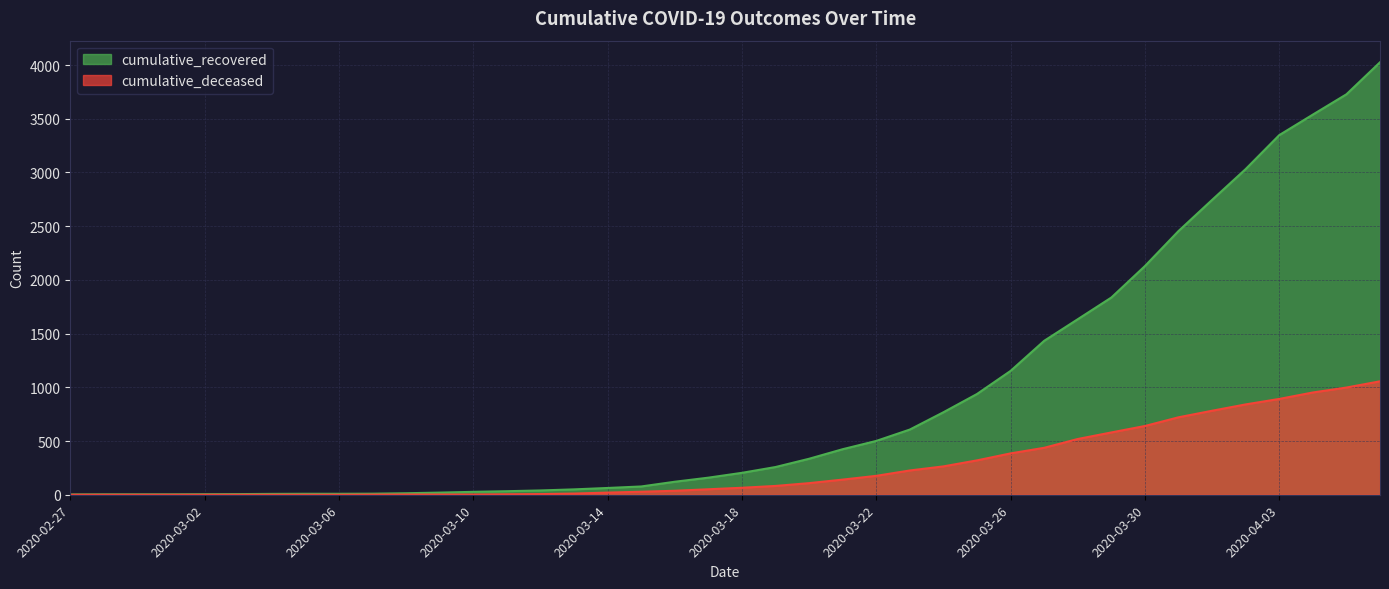

What is the difference between the maximum and minimum values in the cumulative_recovered series?

4023